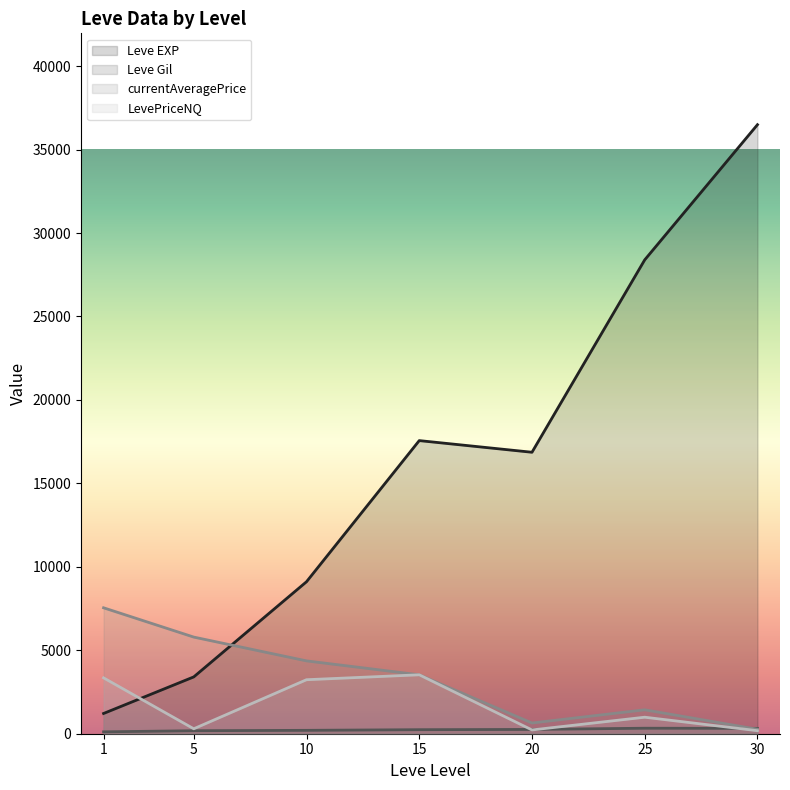

True or false: Leve EXP and currentAveragePrice cross at least once.

True